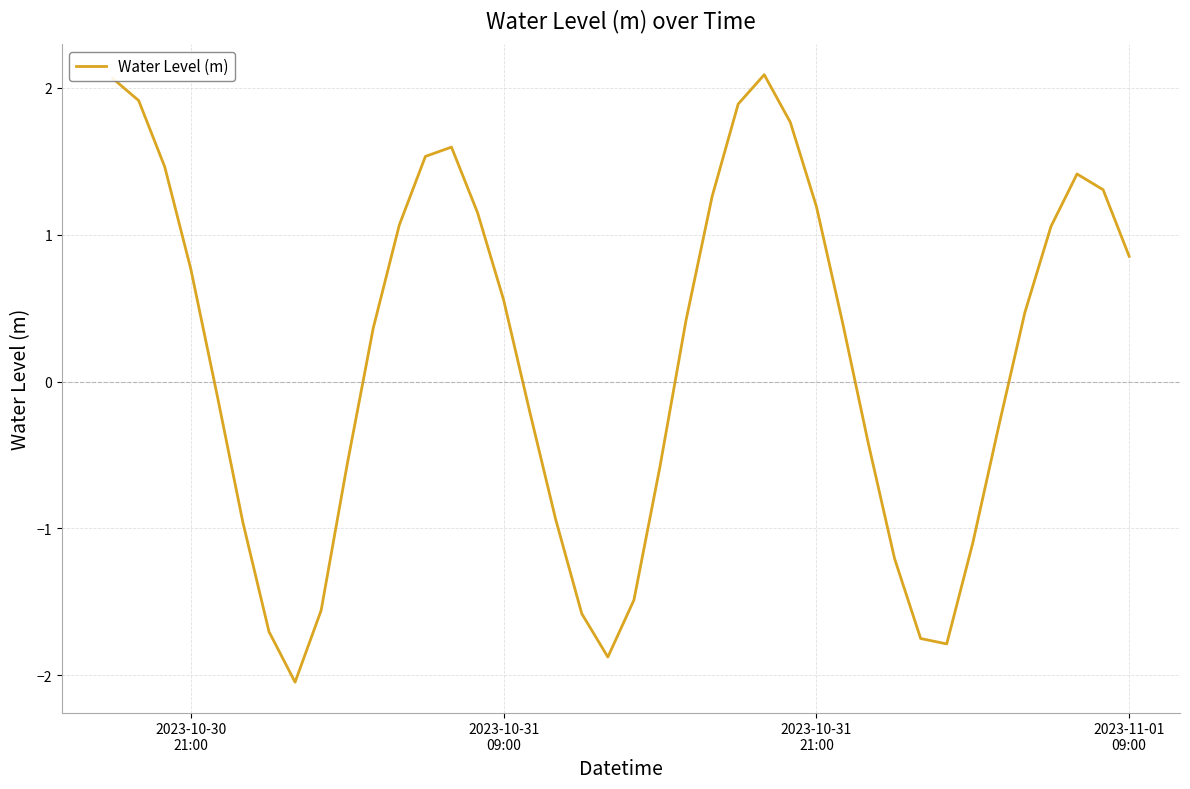

What is the difference between the maximum and minimum values?

4.1